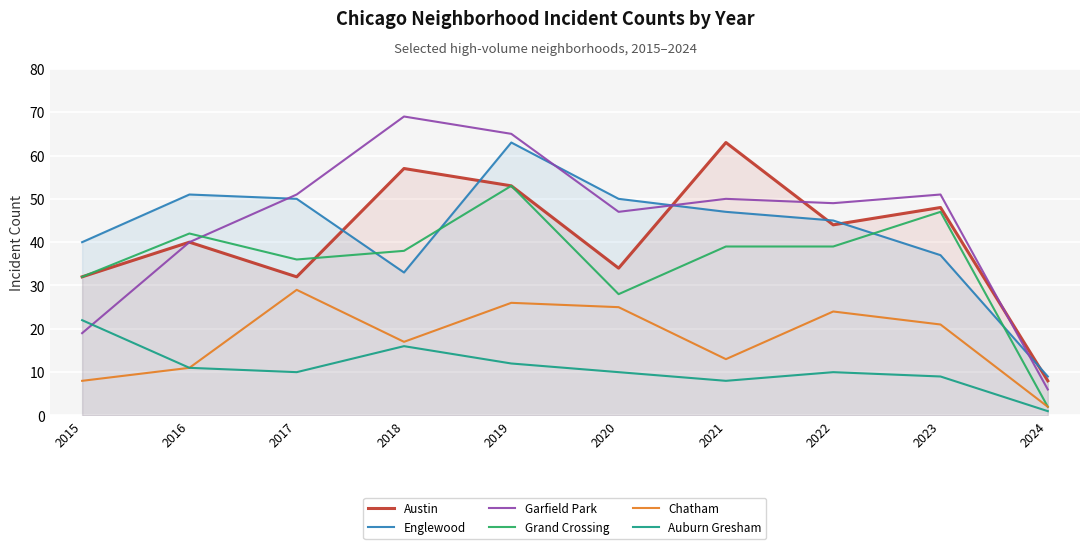

List the series in order of their peak value, highest first.

Garfield Park, Austin, Englewood, Grand Crossing, Chatham, Auburn Gresham